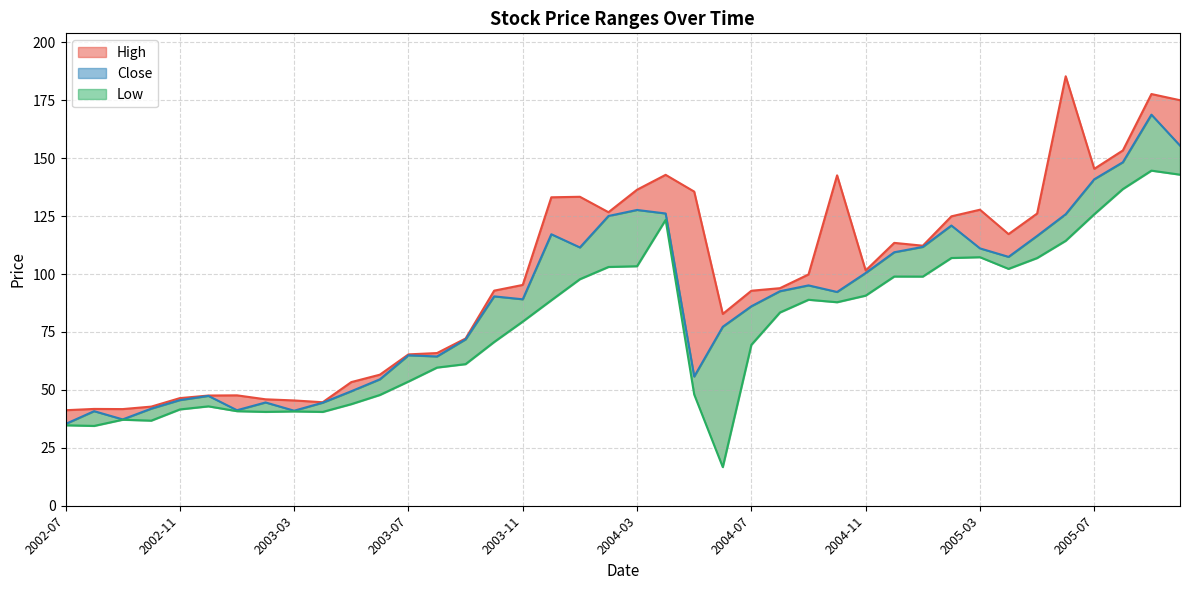

Reading left to right, transcribe all the data shown in this chart.

High: 2002-07=41.2	2002-08=41.8	2002-09=41.7	2002-10=42.8	2002-11=46.4	2002-12=47.6	2003-01=47.6	2003-02=45.9	2003-03=45.4	2003-04=44.7	2003-05=53.4	2003-06=56.6	2003-07=65.3	2003-08=65.9	2003-09=72.2	2003-10=92.8	2003-11=95.3	2003-12=133.1	2004-01=133.3	2004-02=126.7	2004-03=136.4	2004-04=142.8	2004-05=135.6	2004-06=82.8	2004-07=92.8	2004-08=93.9	2004-09=99.8	2004-10=142.6	2004-11=101.5	2004-12=113.4	2005-01=112.2	2005-02=124.9	2005-03=127.8	2005-04=117.2	2005-05=126.1	2005-06=185.3	2005-07=145.4	2005-08=153.3	2005-09=177.7	2005-10=175.0
Close: 2002-07=35.3	2002-08=40.8	2002-09=37.3	2002-10=41.9	2002-11=45.6	2002-12=47.4	2003-01=41.2	2003-02=44.6	2003-03=41.0	2003-04=44.5	2003-05=49.4	2003-06=54.5	2003-07=64.9	2003-08=64.4	2003-09=71.8	2003-10=90.3	2003-11=89.1	2003-12=117.2	2004-01=111.5	2004-02=125.0	2004-03=127.6	2004-04=126.1	2004-05=55.8	2004-06=77.2	2004-07=86.1	2004-08=92.6	2004-09=95.1	2004-10=92.2	2004-11=100.4	2004-12=109.4	2005-01=111.7	2005-02=120.9	2005-03=111.1	2005-04=107.4	2005-05=116.4	2005-06=125.8	2005-07=140.9	2005-08=148.2	2005-09=168.8	2005-10=155.4
Low: 2002-07=34.7	2002-08=34.4	2002-09=37.1	2002-10=36.7	2002-11=41.6	2002-12=42.9	2003-01=40.8	2003-02=40.5	2003-03=40.7	2003-04=40.5	2003-05=43.8	2003-06=47.8	2003-07=53.6	2003-08=59.6	2003-09=61.1	2003-10=70.7	2003-11=79.5	2003-12=88.7	2004-01=97.8	2004-02=103.0	2004-03=103.4	2004-04=123.4	2004-05=48.0	2004-06=16.7	2004-07=69.4	2004-08=83.4	2004-09=88.9	2004-10=87.8	2004-11=90.7	2004-12=98.9	2005-01=98.9	2005-02=106.9	2005-03=107.2	2005-04=102.2	2005-05=106.9	2005-06=114.3	2005-07=125.8	2005-08=136.7	2005-09=144.6	2005-10=142.9